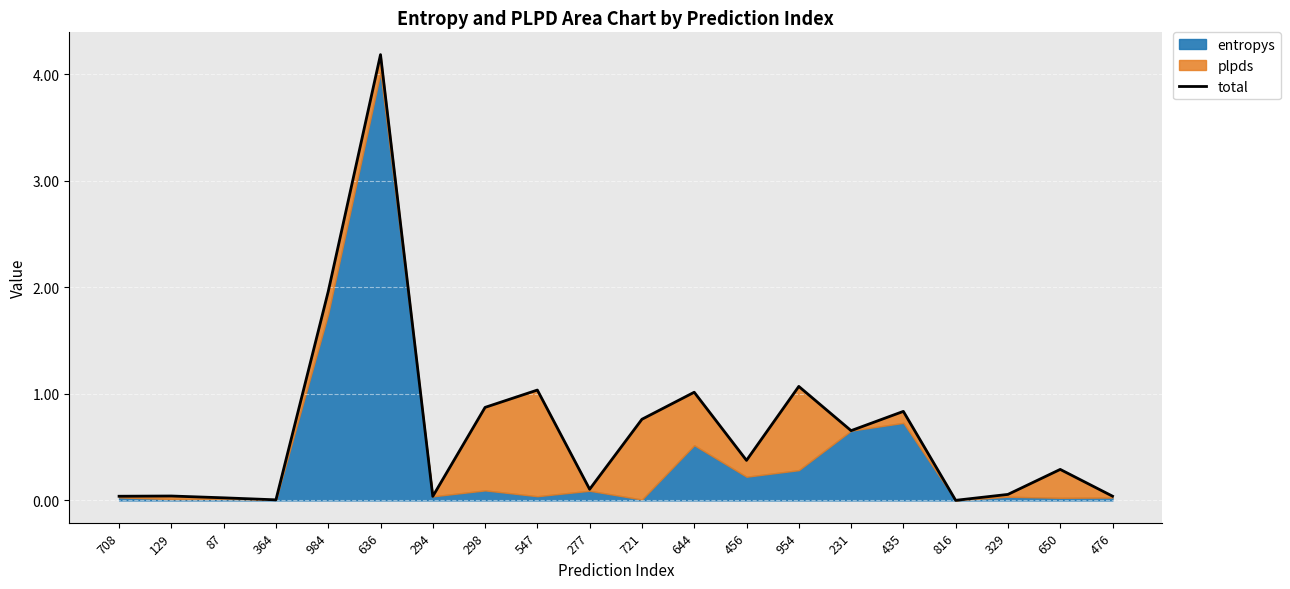

What position from the right is 721?

10